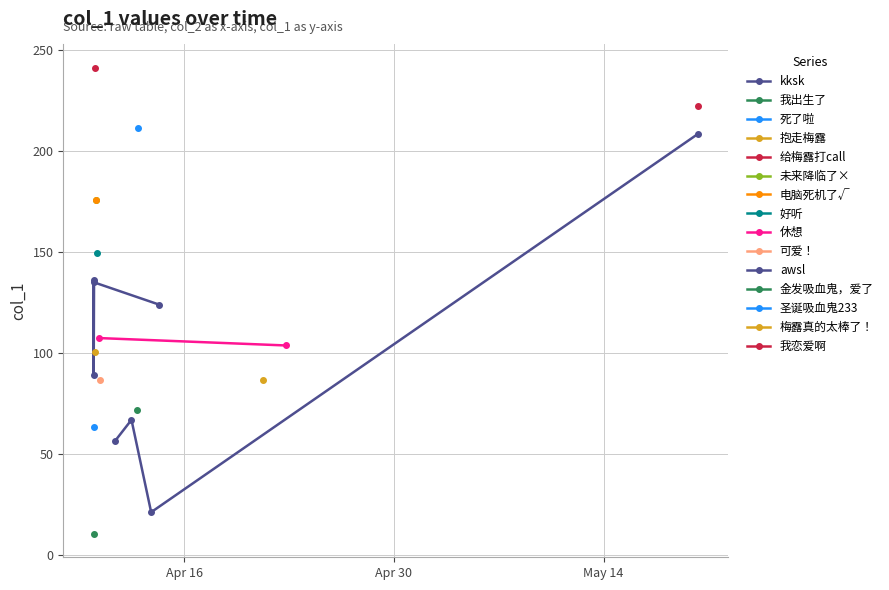

True or false: the data shows 222.5 at 2019-05-20 07:18:10.

True